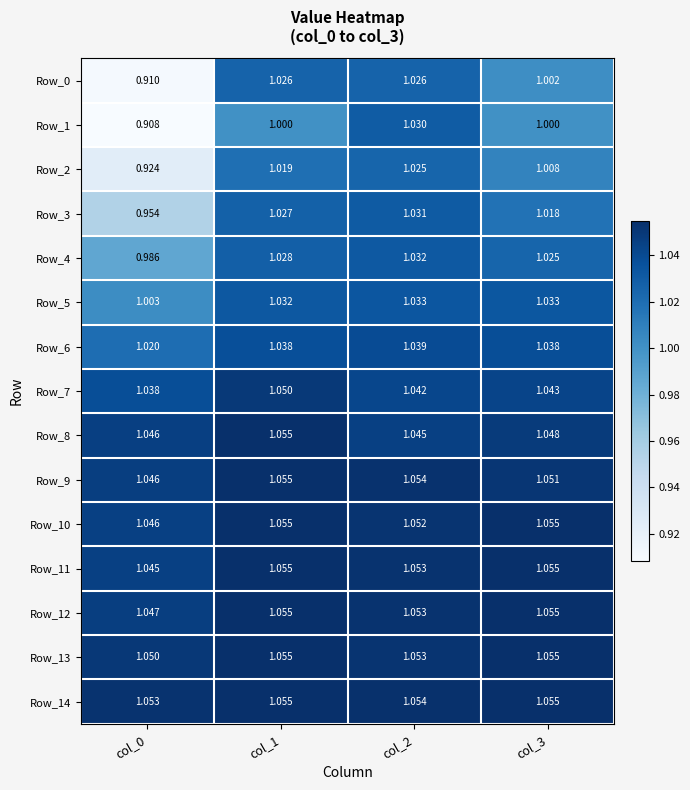

Between col_1 and col_3, which series saw the biggest shift?

Row_0